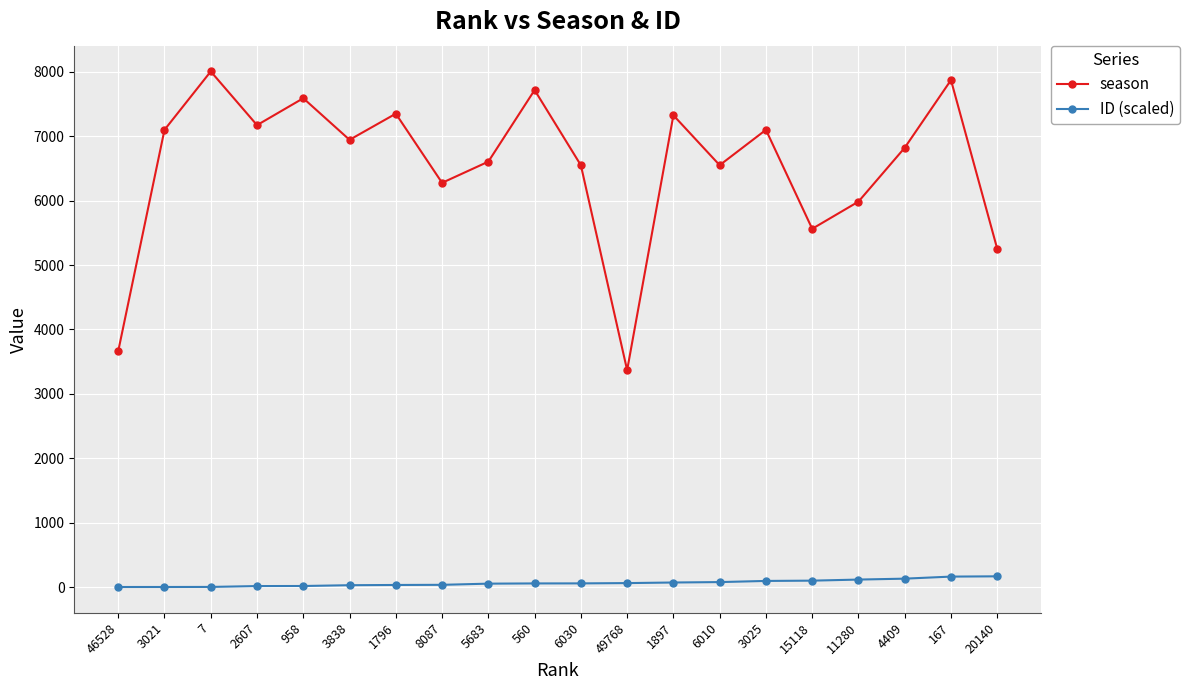

What is the value of the ID (scaled) point at the 18th from the left?

129.7